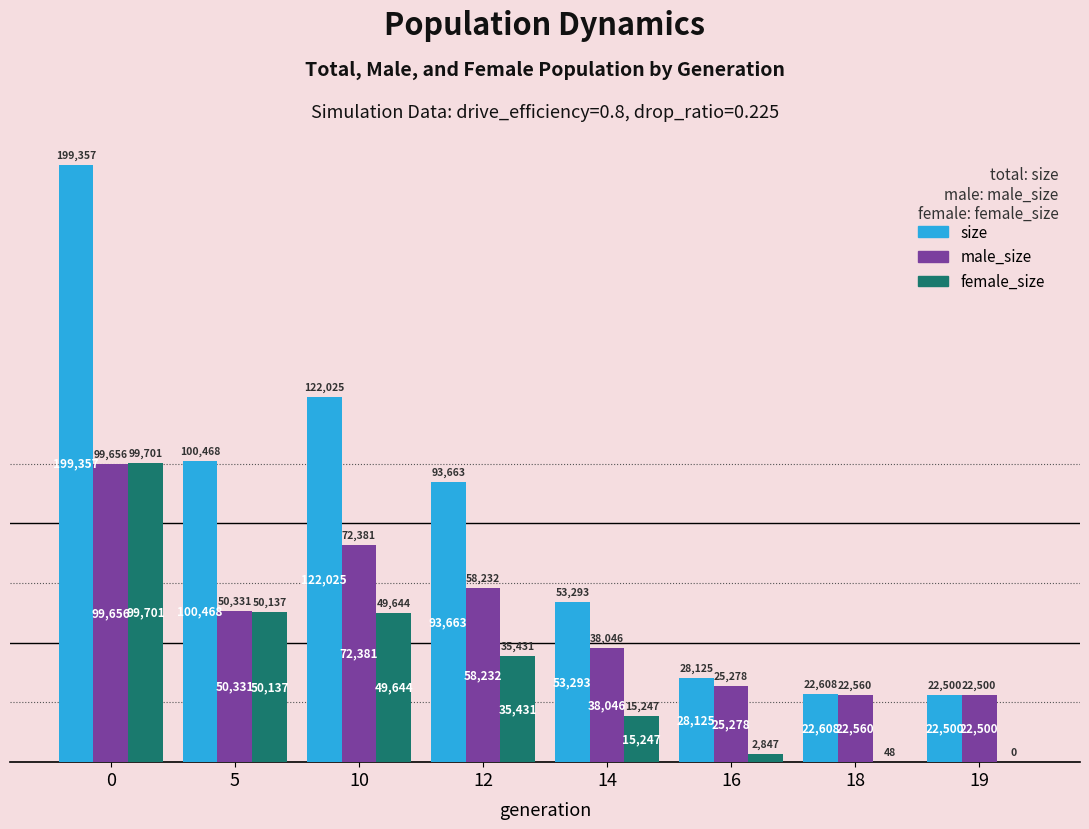

Reading left to right, transcribe all the data shown in this chart.

size: 0=199357	5=100468	10=122025	12=93663	14=53293	16=28125	18=22608	19=22500
male_size: 0=99656	5=50331	10=72381	12=58232	14=38046	16=25278	18=22560	19=22500
female_size: 0=99701	5=50137	10=49644	12=35431	14=15247	16=2847	18=48	19=0